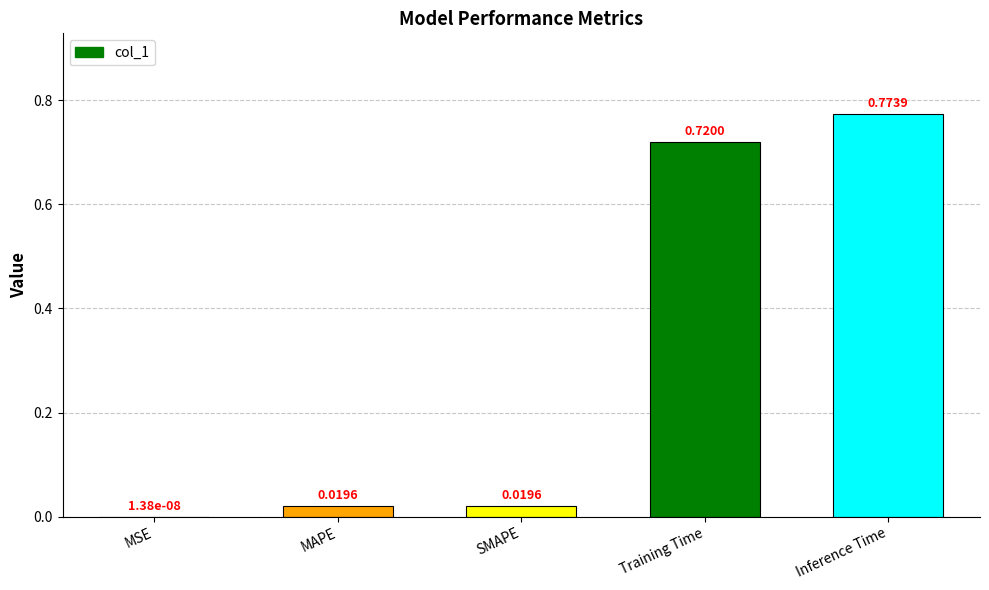

What is the change in value from SMAPE to Training Time?

+0.7